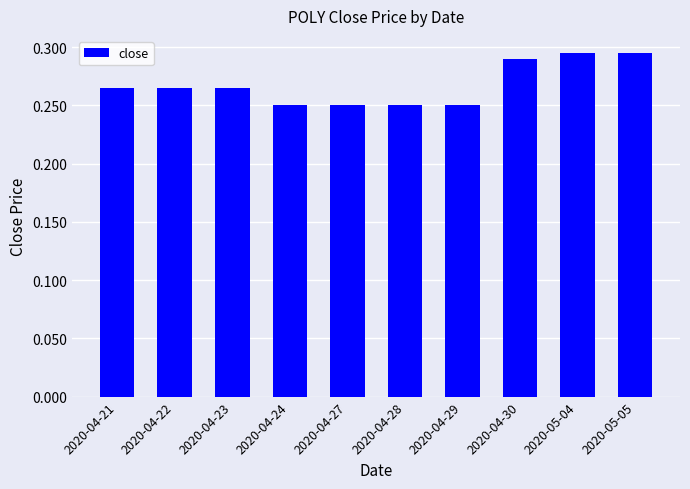

What position from the right is 2020-04-30?

3